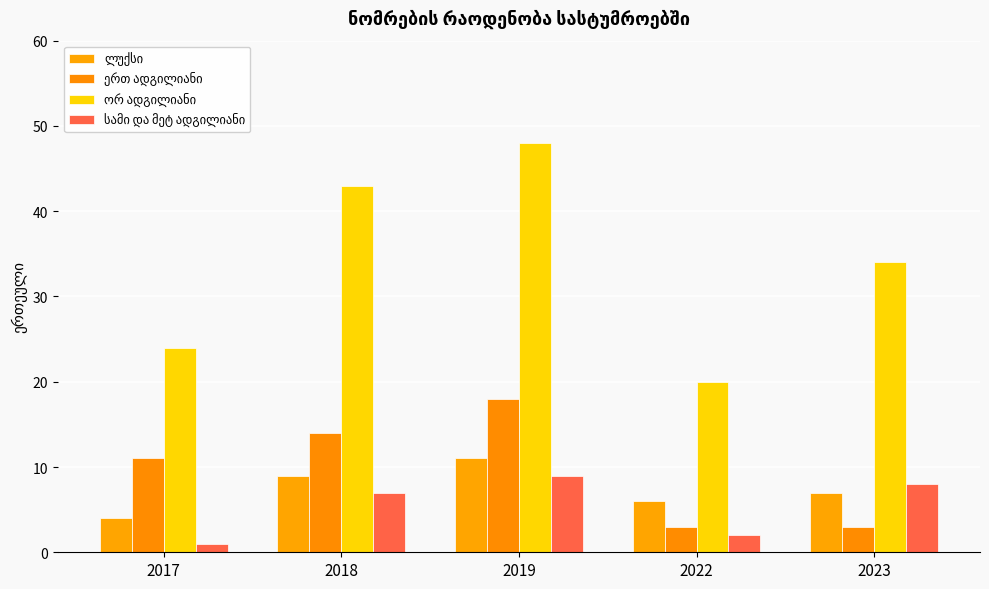

Reading left to right, what are all the values shown in this chart?

ლუქსი: 2017=4	2018=9	2019=11	2022=6	2023=7
ერთ ადგილიანი: 2017=11	2018=14	2019=18	2022=3	2023=3
ორ ადგილიანი: 2017=24	2018=43	2019=48	2022=20	2023=34
სამი და მეტ ადგილიანი: 2017=1	2018=7	2019=9	2022=2	2023=8